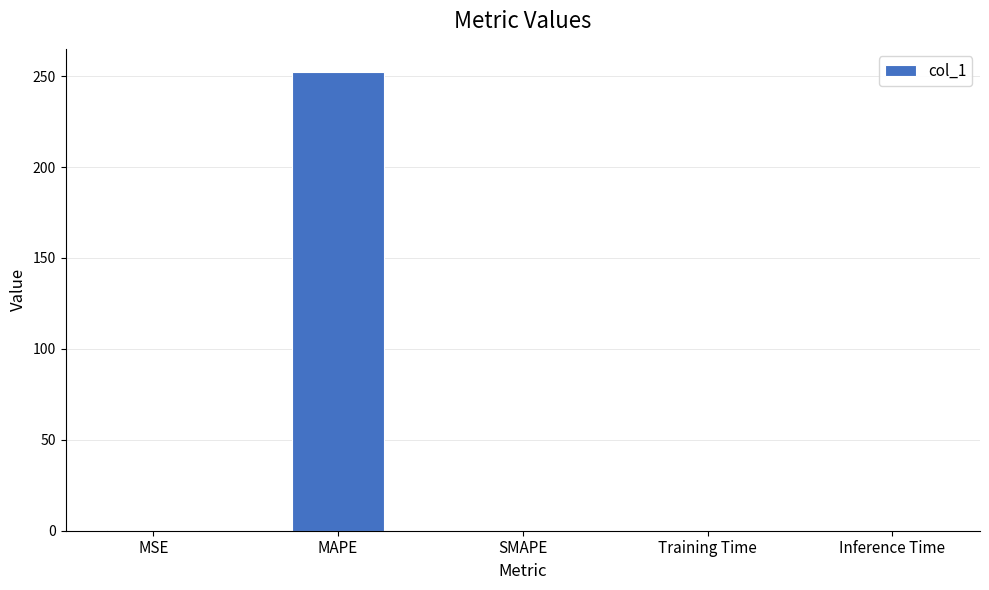

True or false: the data shows 0.0 at Inference Time.

True